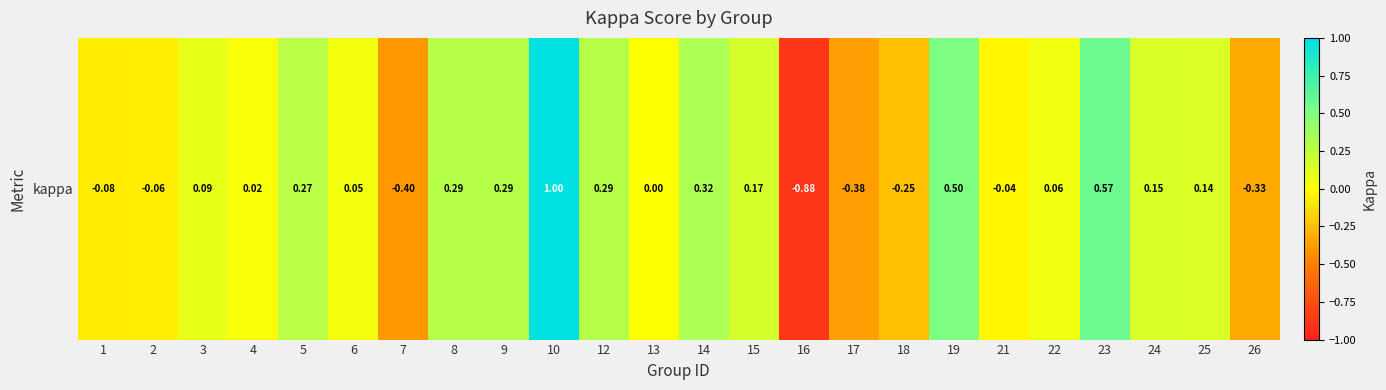

Count the number of categories in the chart.

24